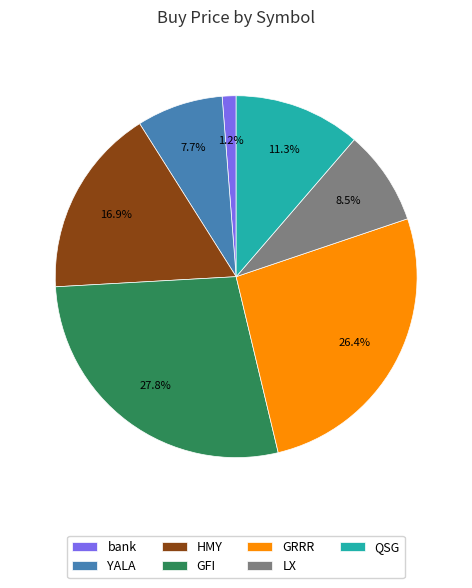

True or false: HMY accounts for 7% of the total.

False